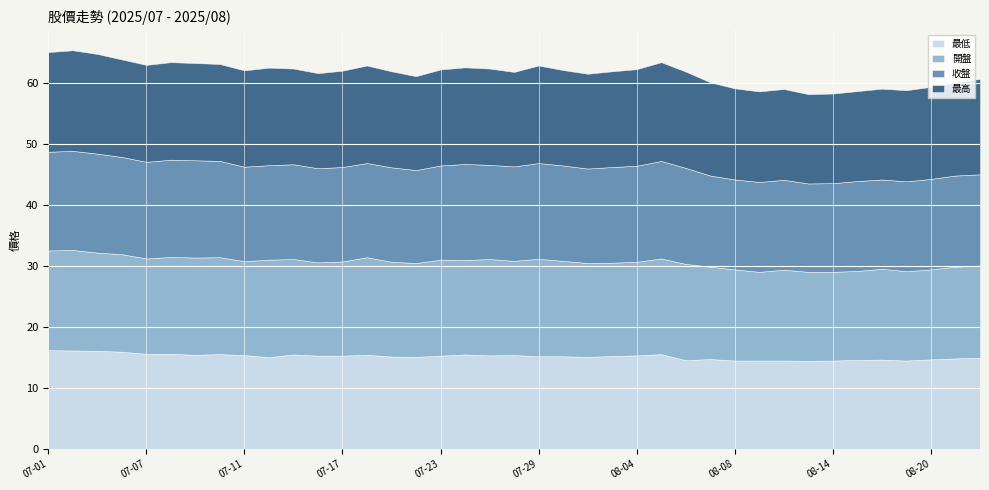

What is the sum of all 最高 values?

608.6